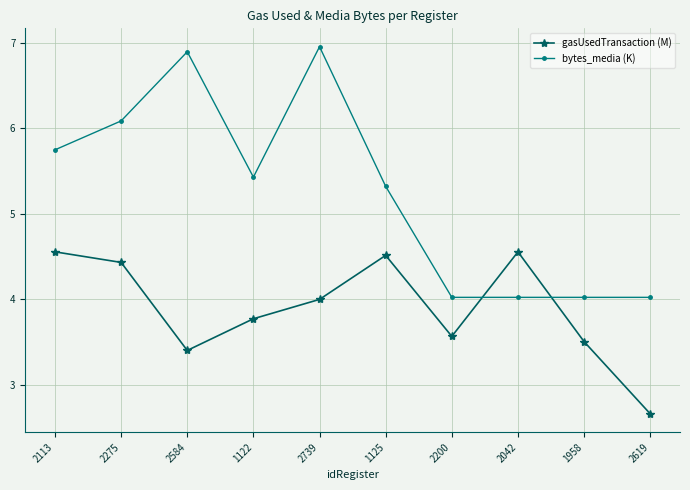

Does the chart have visible grid lines?

Yes